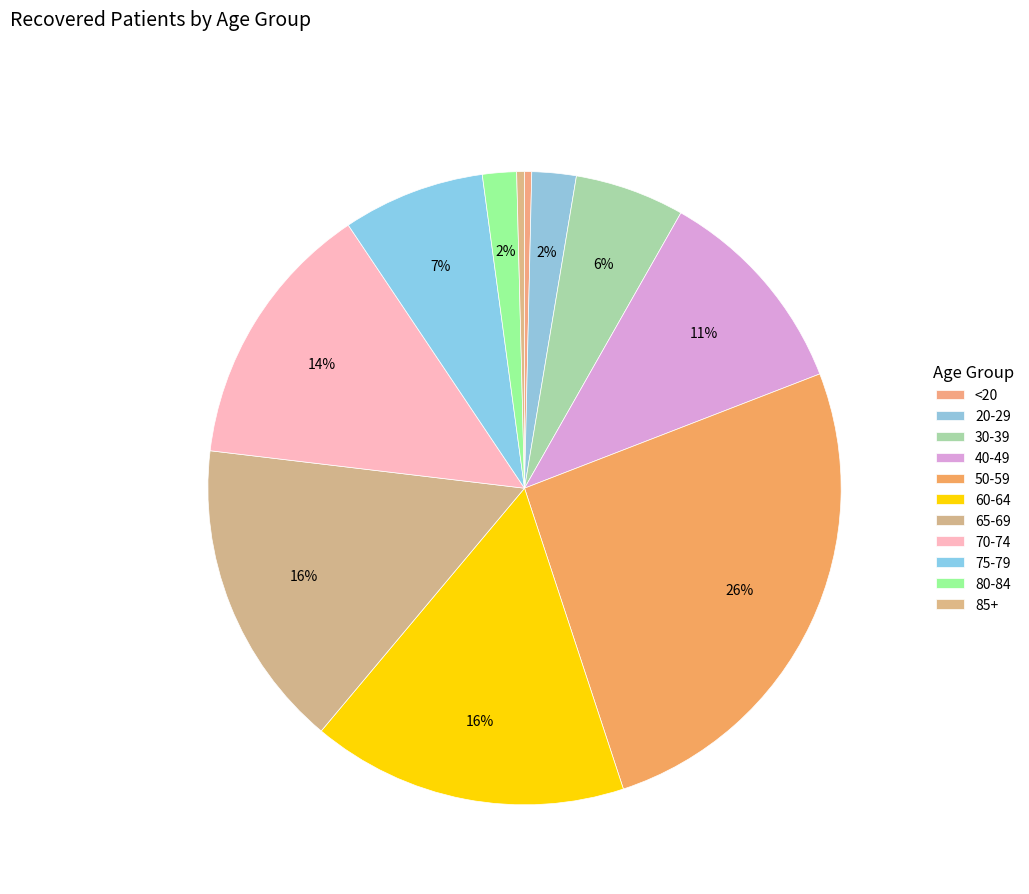

Is there a majority slice in this chart?

No